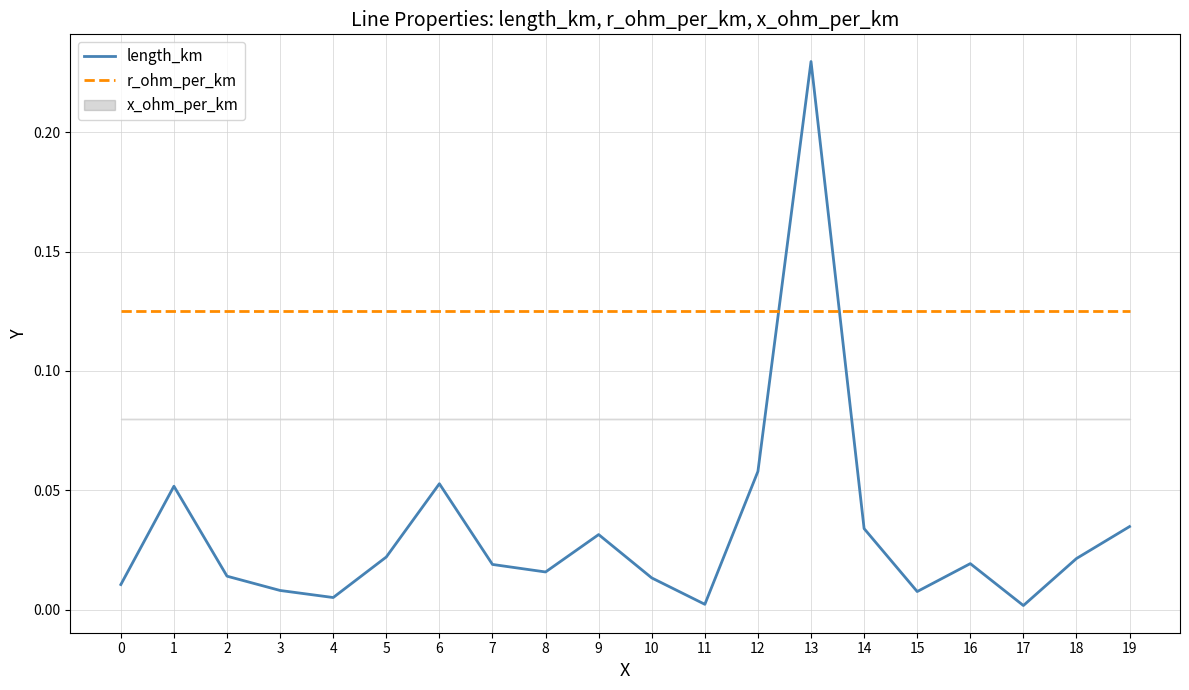

What is the total value across all series at 2?

0.1